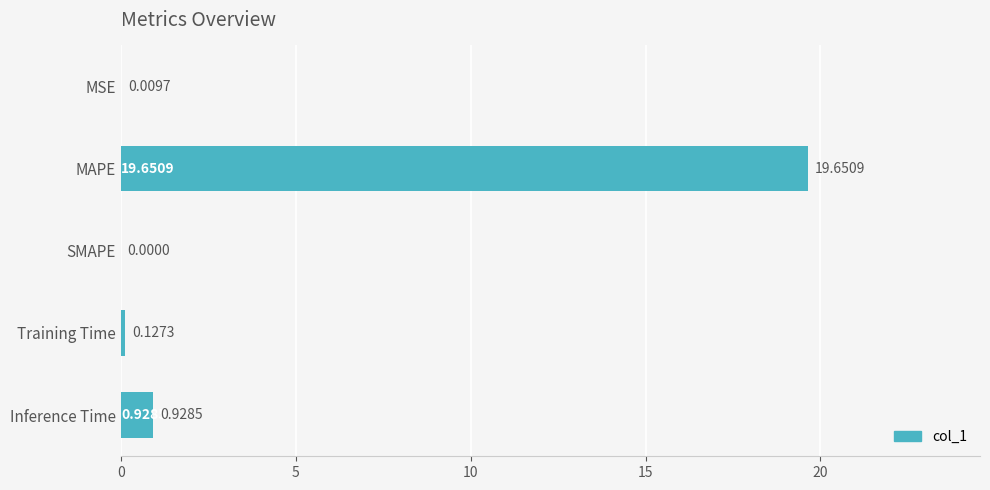

What is the change in value from SMAPE to Training Time?

+0.1